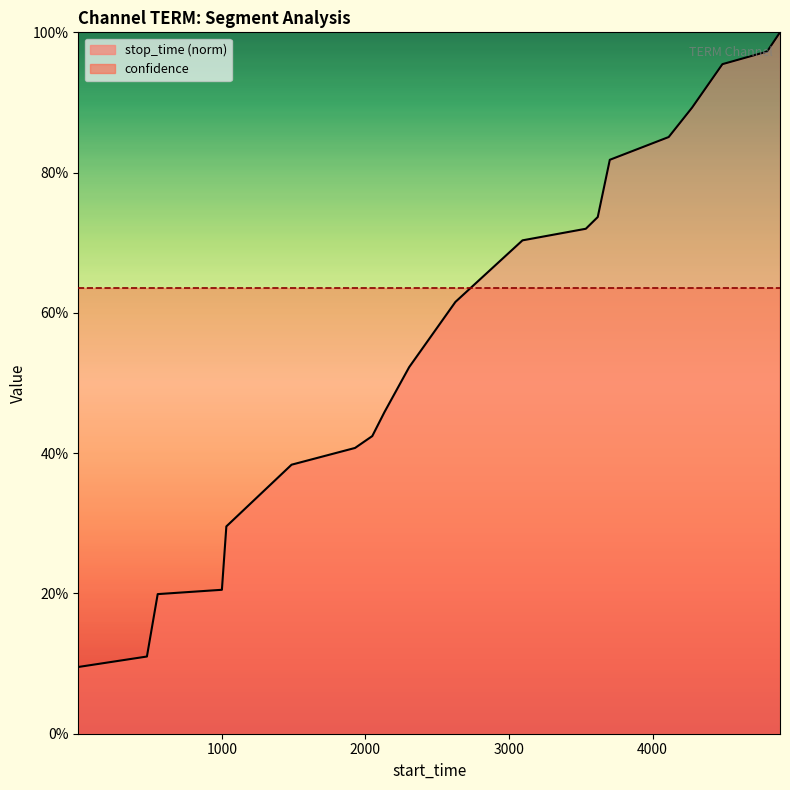

List the labels in order of value, largest first.

4887, 4797, 4486, 4275, 4112, 3702, 3618, 3535, 3094, 2627, 2305, 2133, 2048, 1928, 1486, 1032, 1001, 554, 479, 1